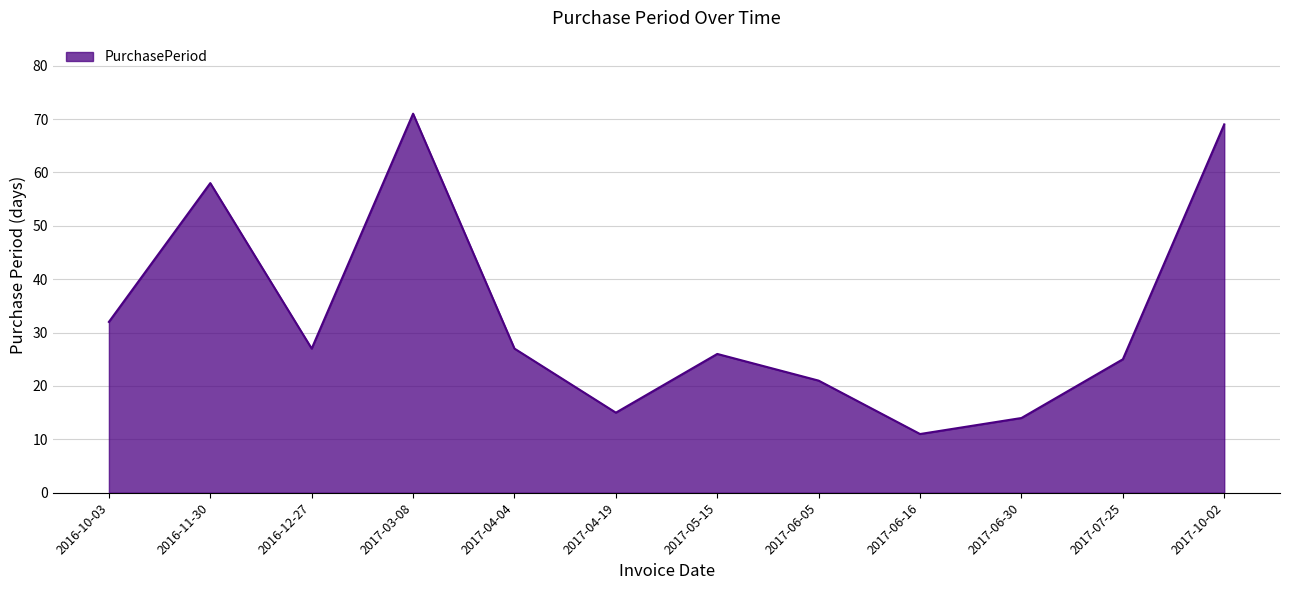

What position from the right is 2017-07-25?

2